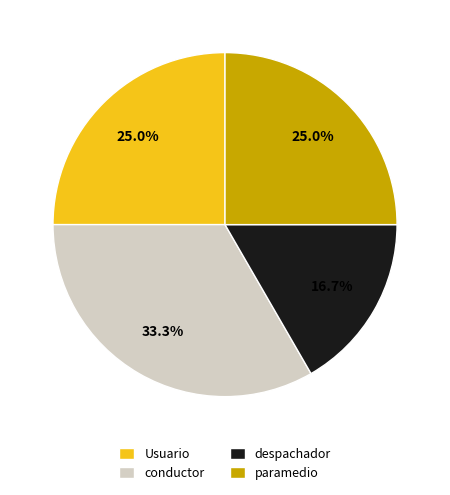

What is the ratio of the value at Usuario to the value at despachador?

1.5